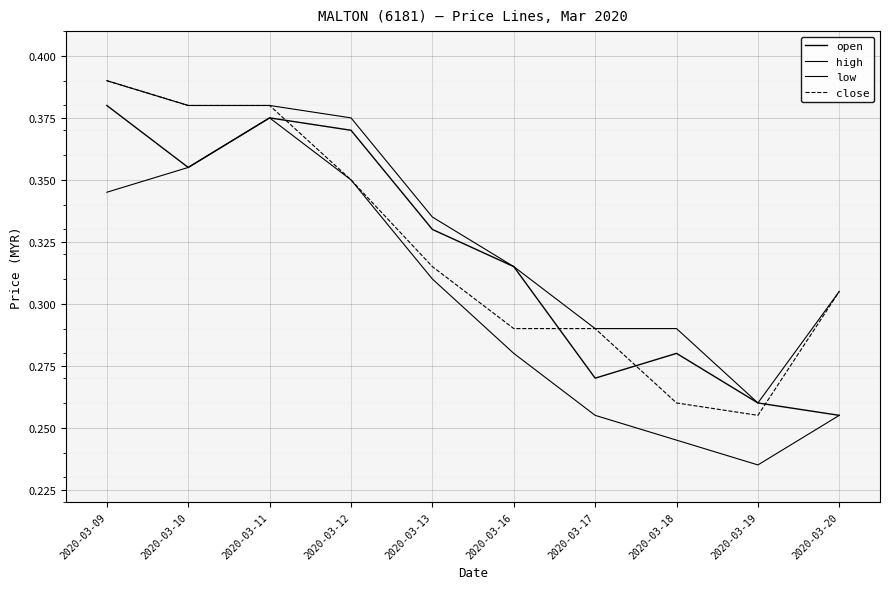

At which label does low reach its minimum?

2020-03-19